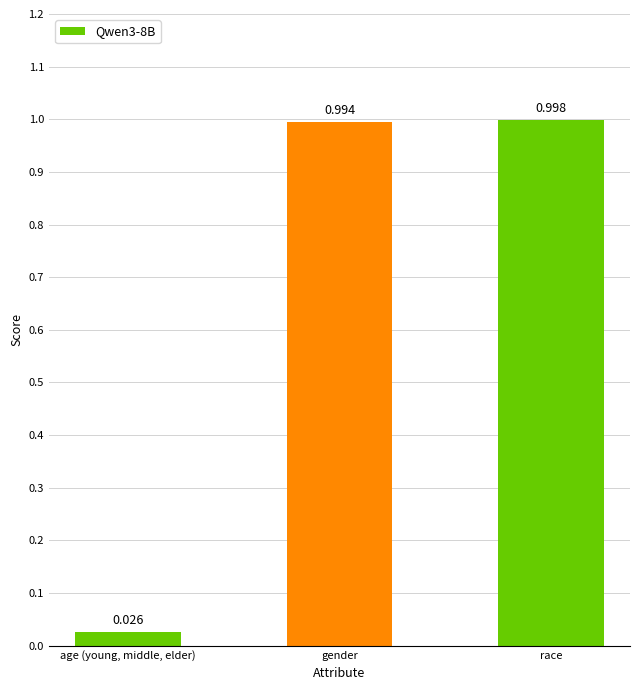

Rank the categories by value from highest to lowest.

race, gender, age (young, middle, elder)